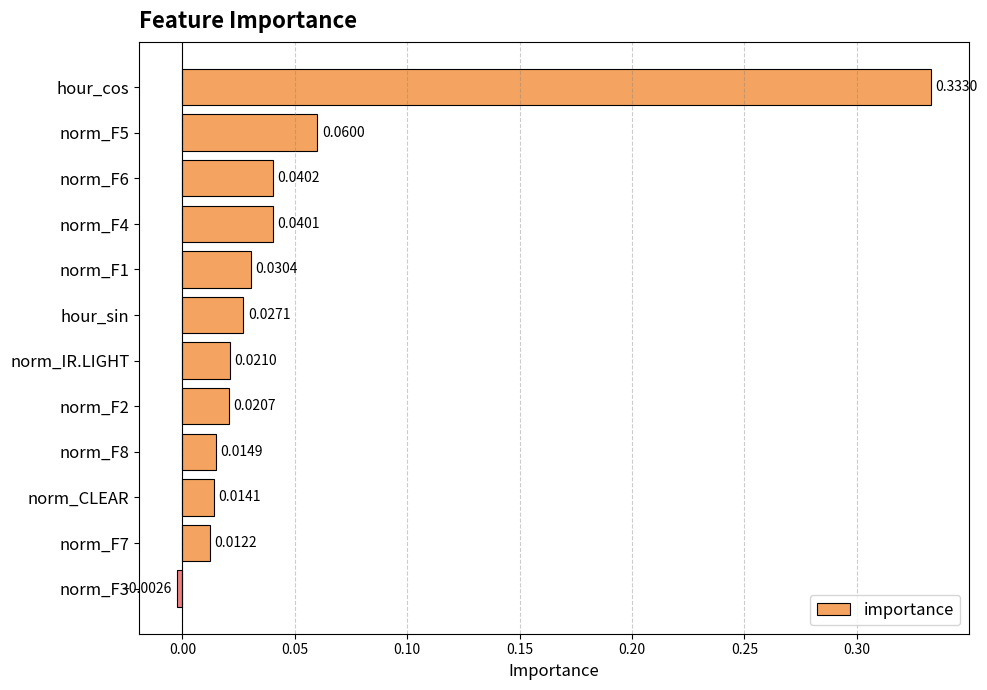

Which label corresponds to the largest value in the chart?

hour_cos